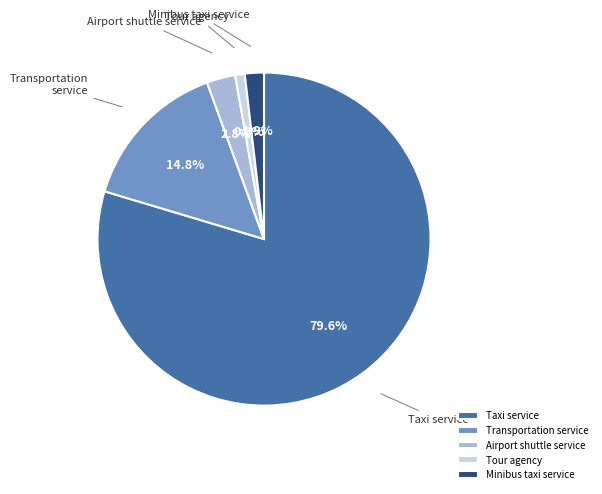

The Tour agency slice represents 15% of the pie. True or false?

False